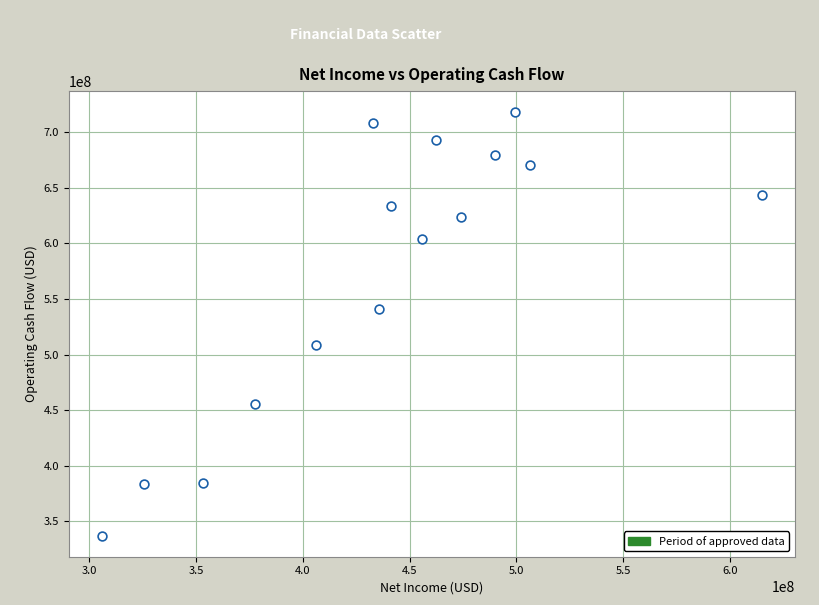

What is the range of X values (max minus min)?

309195000